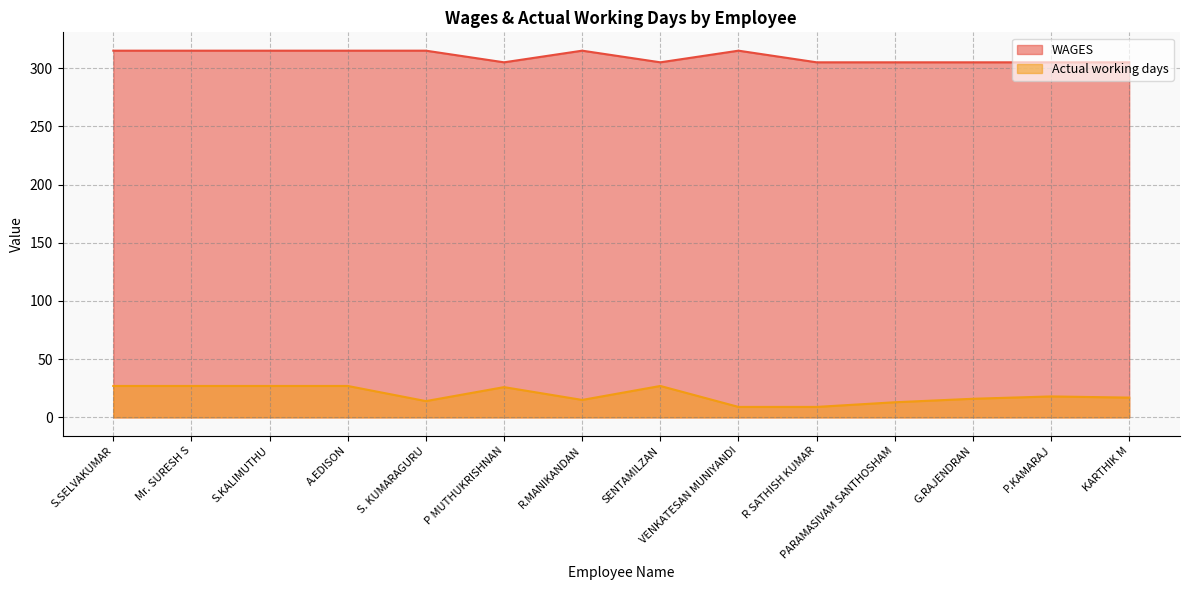

What is the difference between the maximum and minimum values in the Actual working days series?

18